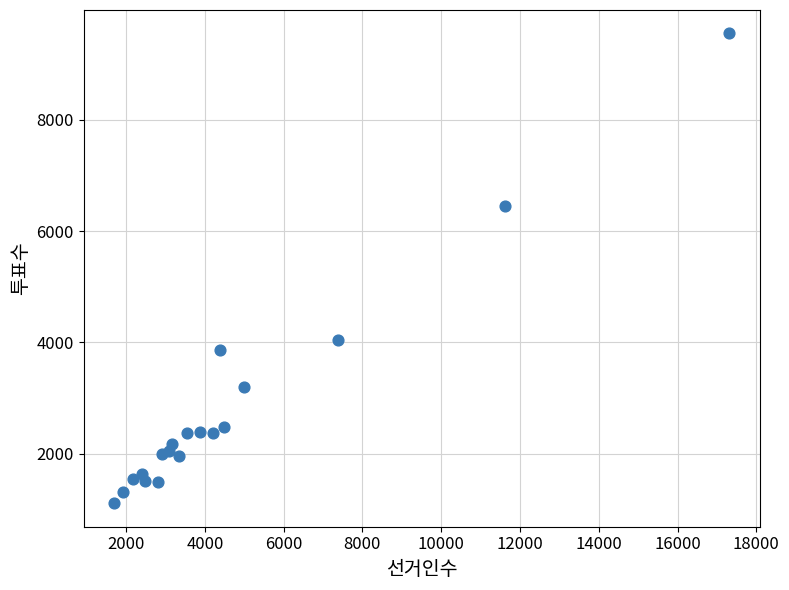

What Y value in the scatter plot is closest to 5329?

6455